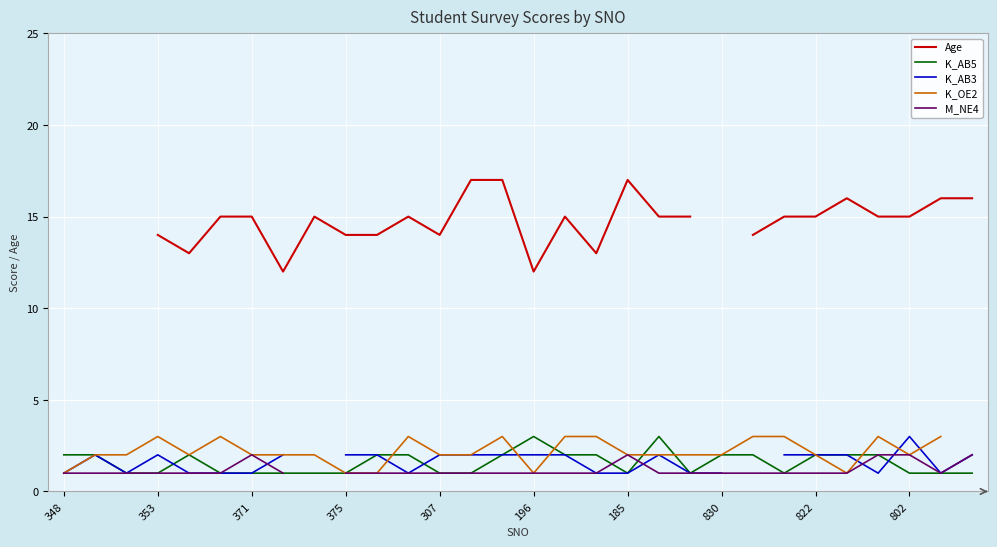

What is the maximum value for K_AB5?

3